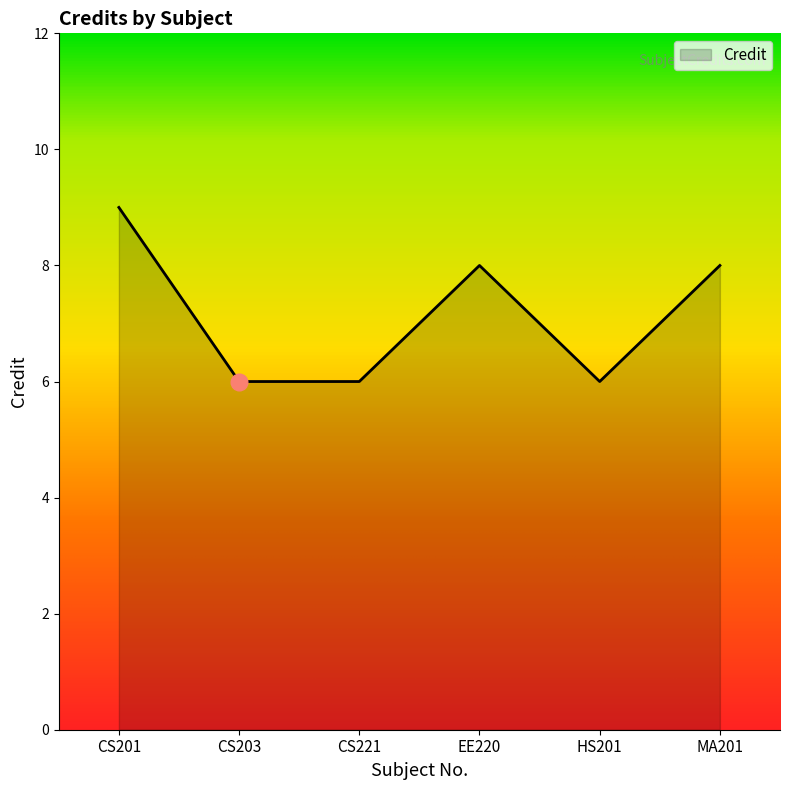

What is the minimum value shown in the chart?

6